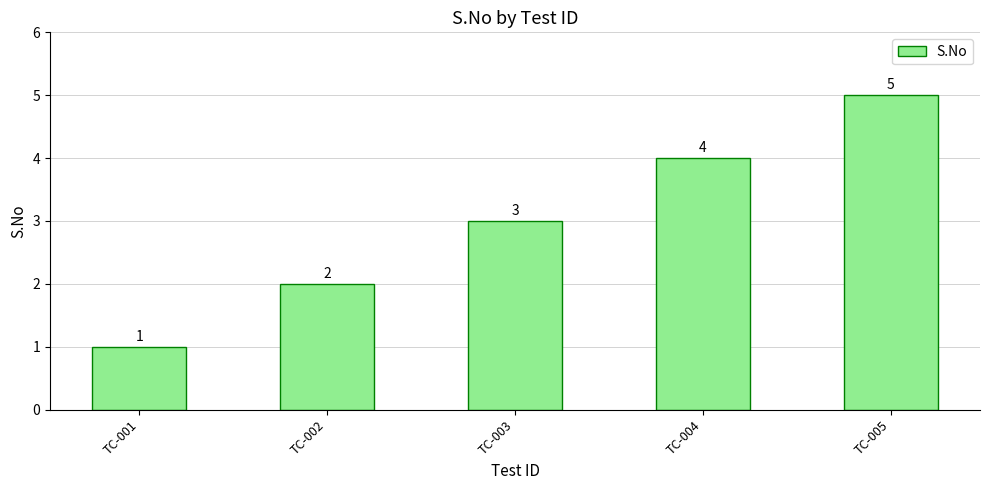

Reading left to right, list all the values displayed in this chart.

1	2	3	4	5